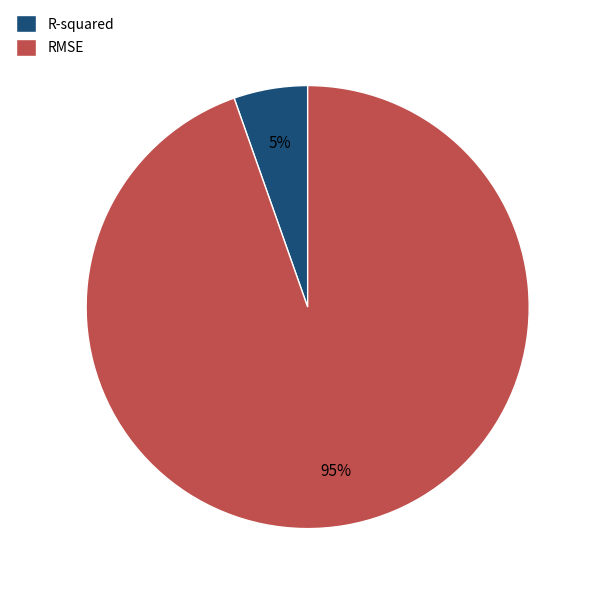

What percentage is the RMSE slice, to the nearest percent?

95%